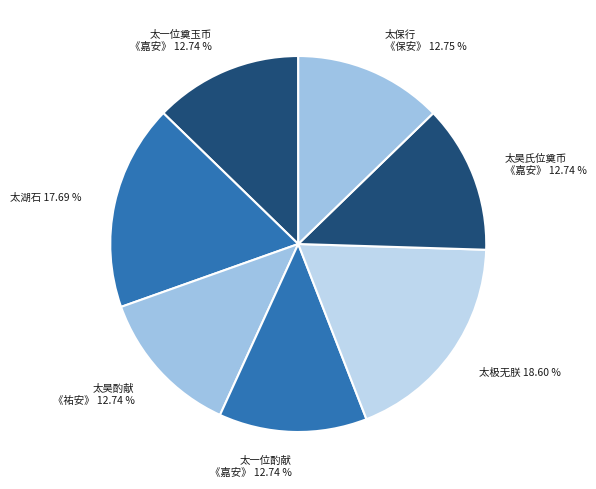

Does 太一位酌献 《嘉安》 12.74 % represent more than half of the total?

No